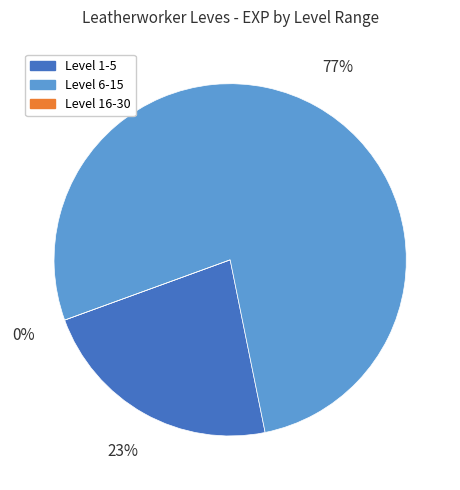

Does 5 represent more than half of the total?

No